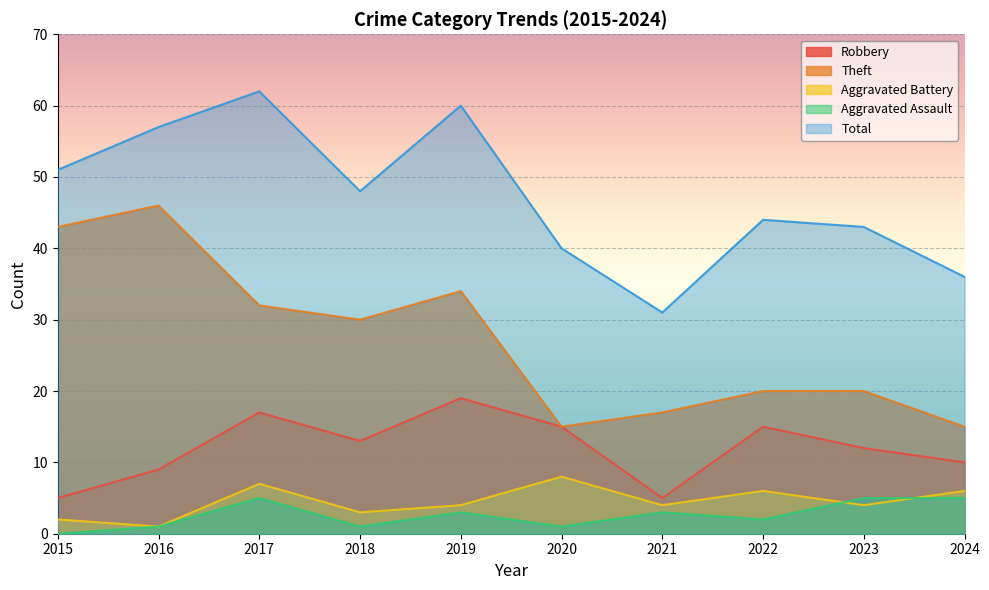

At which label is Theft closest to 30?

2018